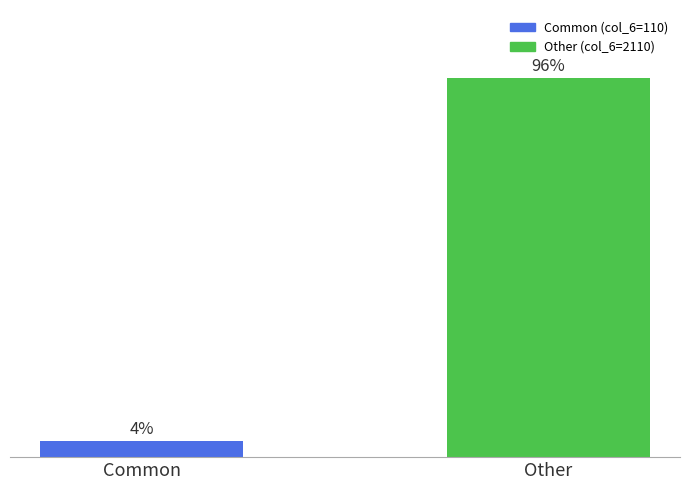

Which has a higher value, Other or Common?

Other